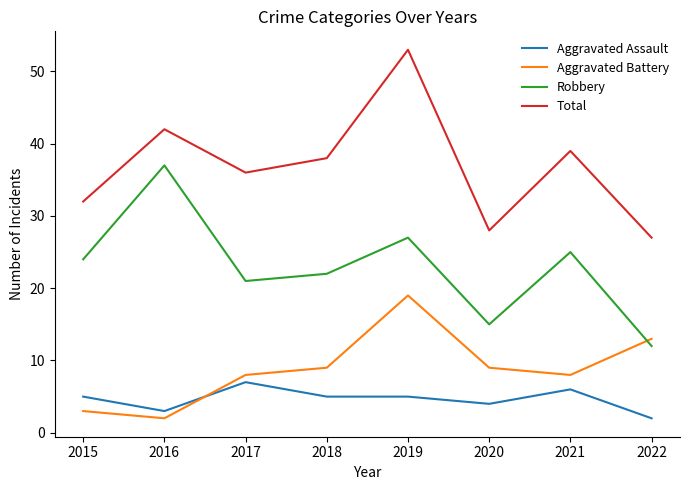

Which series changed the most between 2018 and 2022?

Total